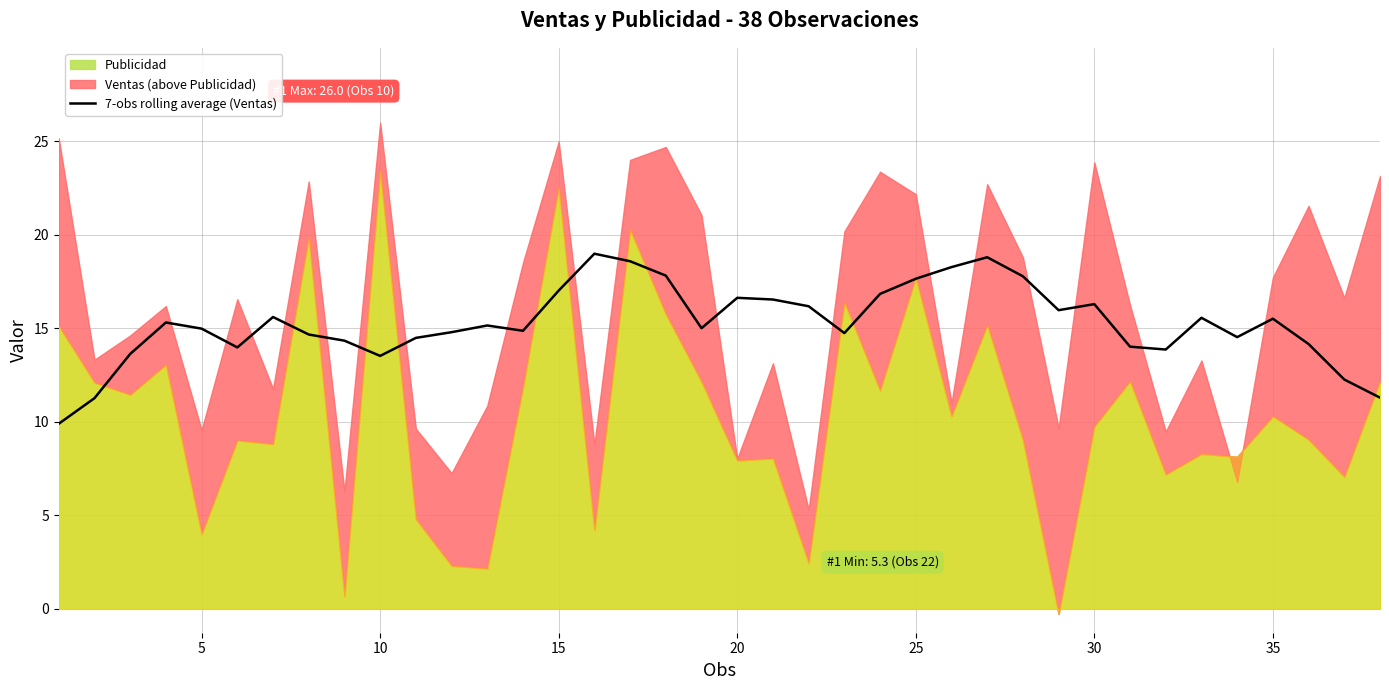

What is the highest value of the 7-obs rolling average (Ventas) series?

19.0